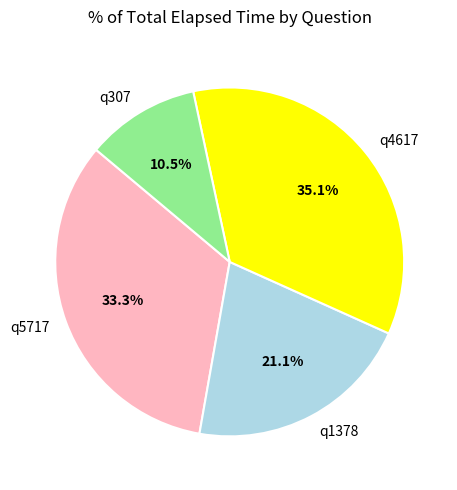

Which category has the biggest portion of the pie?

q4617